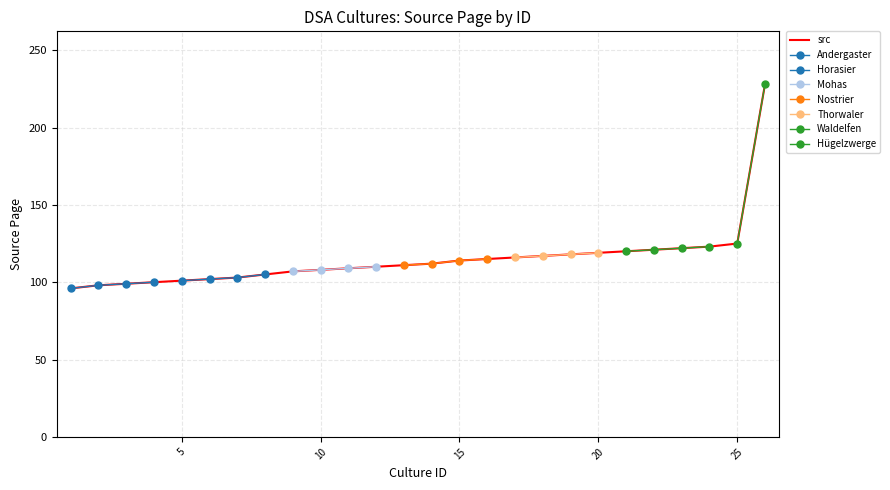

The src series shows 108 at 10. True or false?

True